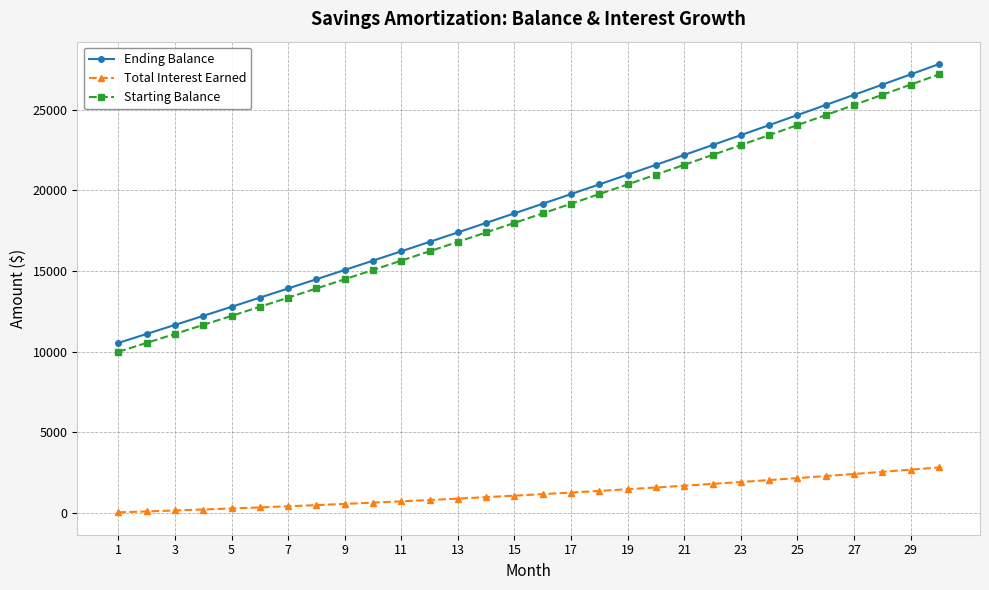

Which series has the largest range (max minus min)?

Ending Balance